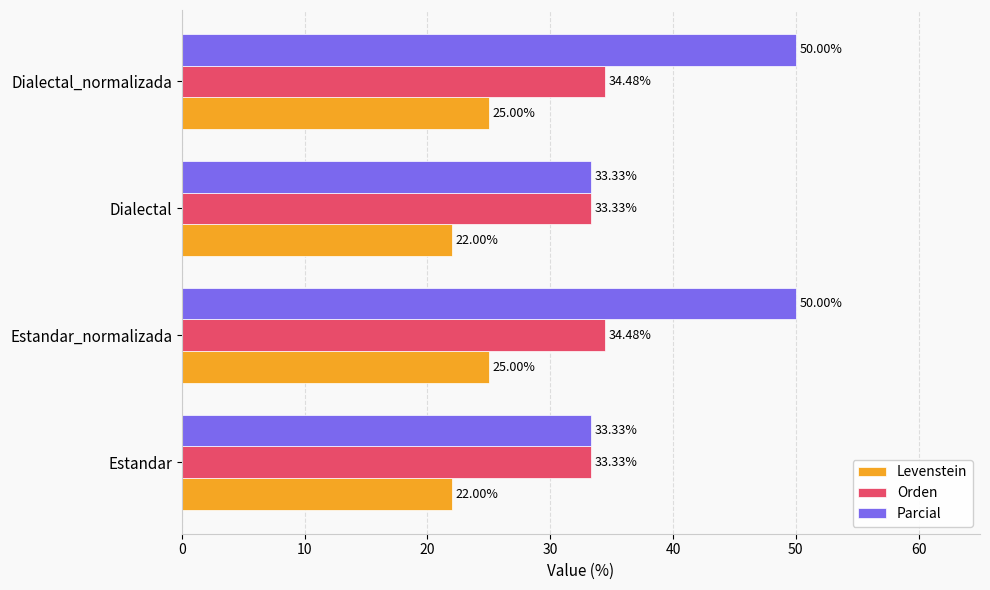

At how many categories does at least one series exceed 23?

4